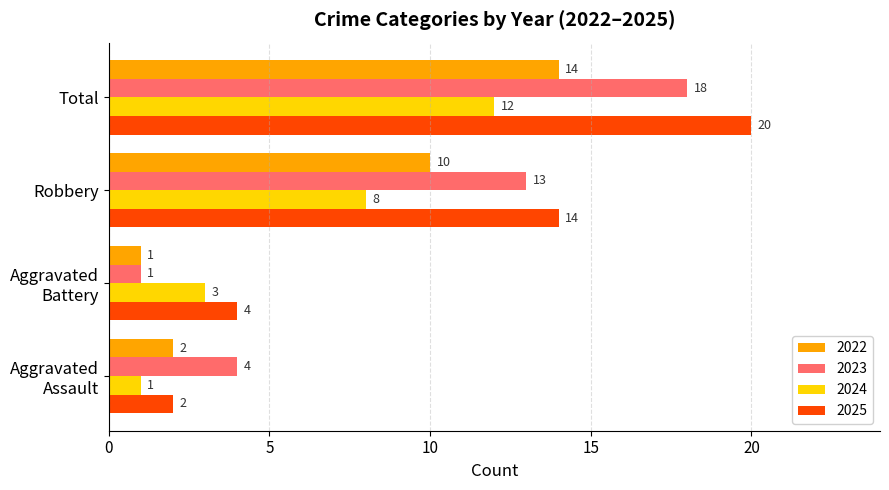

At which label is 2025 closest to 11?

Robbery